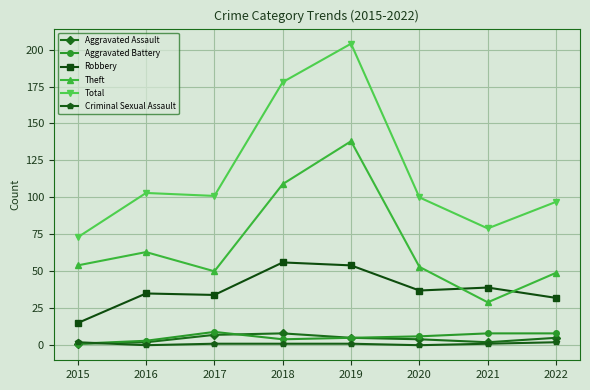

Read the Theft value at 2015, to the nearest 50.

50